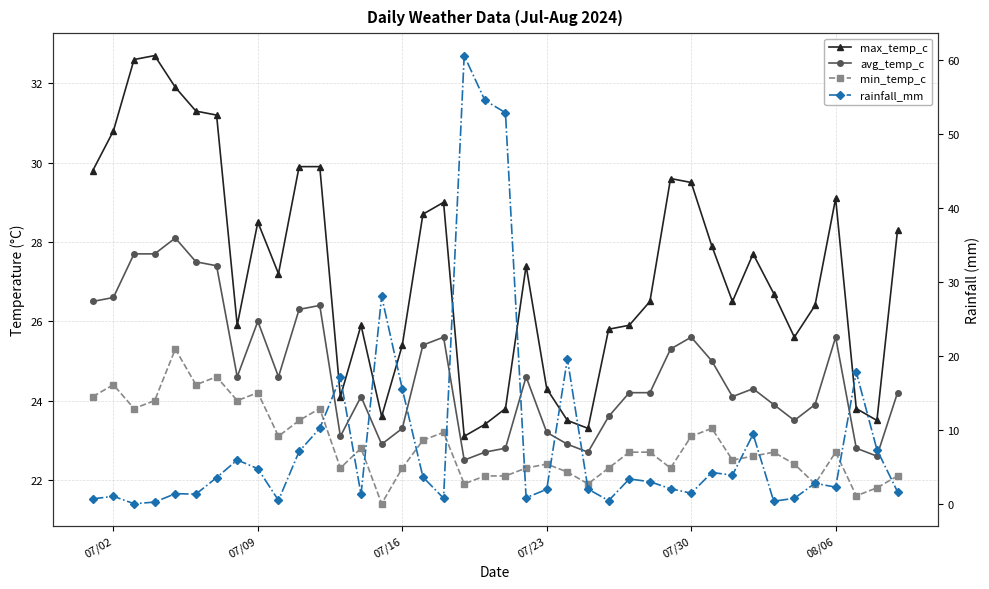

True or false: min_temp_c and avg_temp_c cross at least once.

False